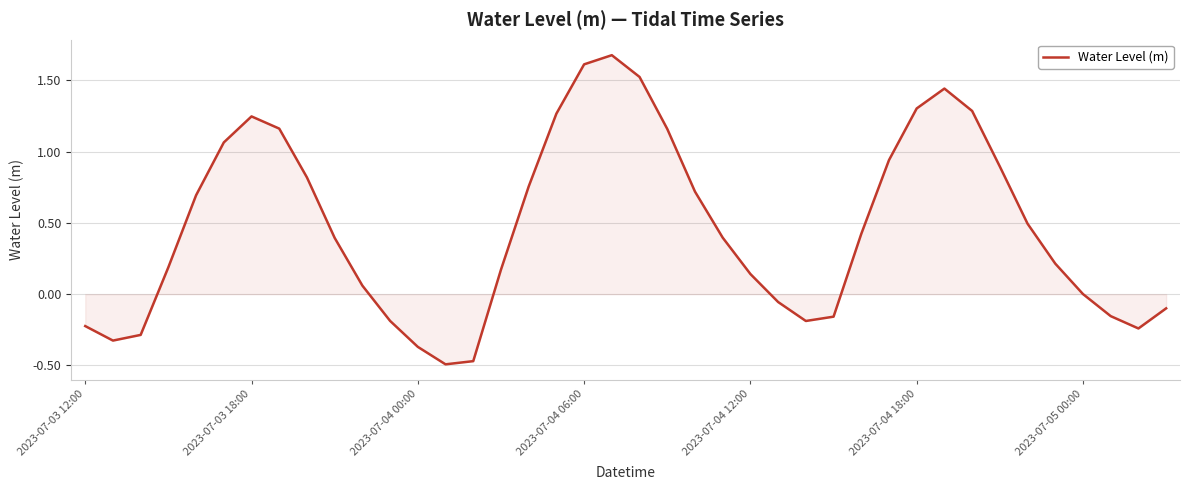

How many series are shown in this chart?

1